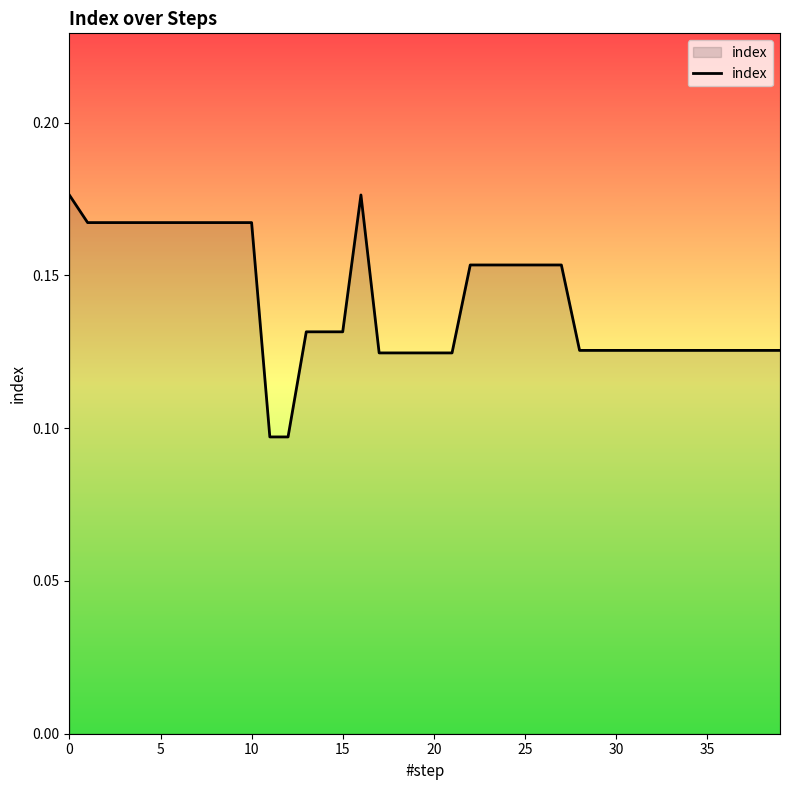

True or false: the data has more than 0 interior local peaks.

True